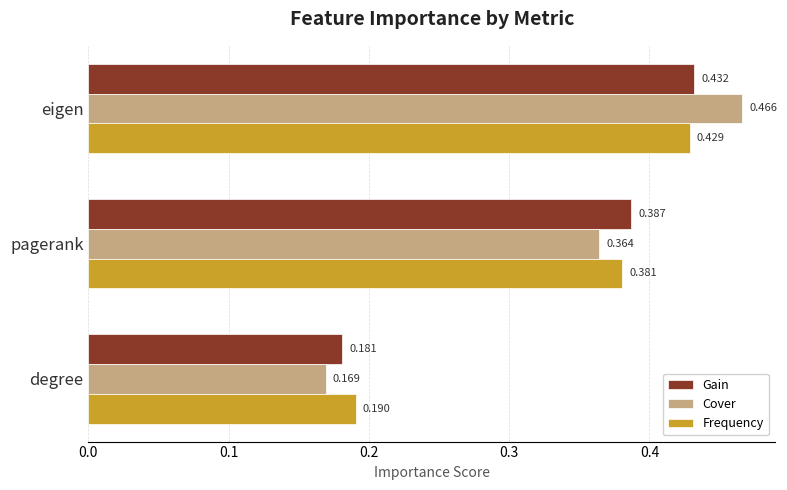

Rank the categories by Frequency value from highest to lowest.

eigen, pagerank, degree